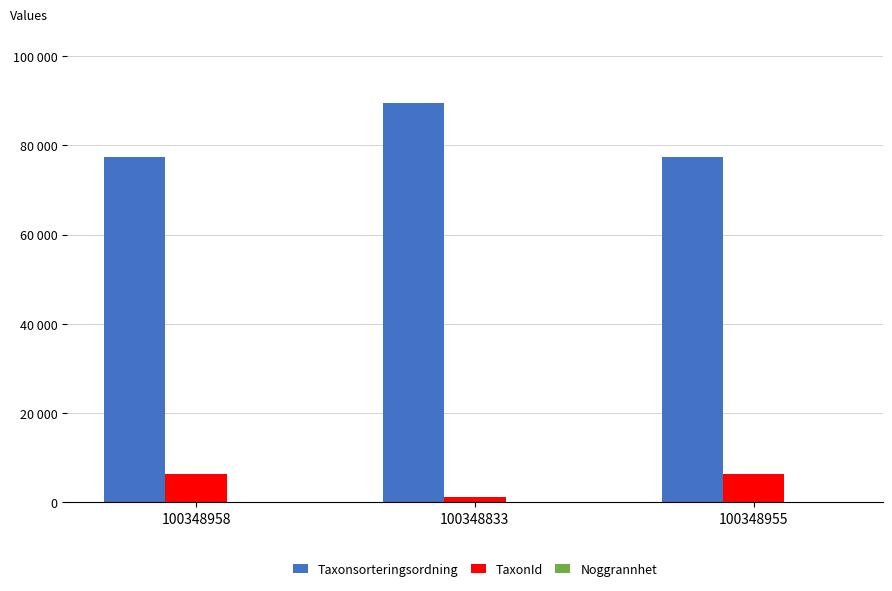

What value does the TaxonId series have at 100348958, to the nearest 10?

6420